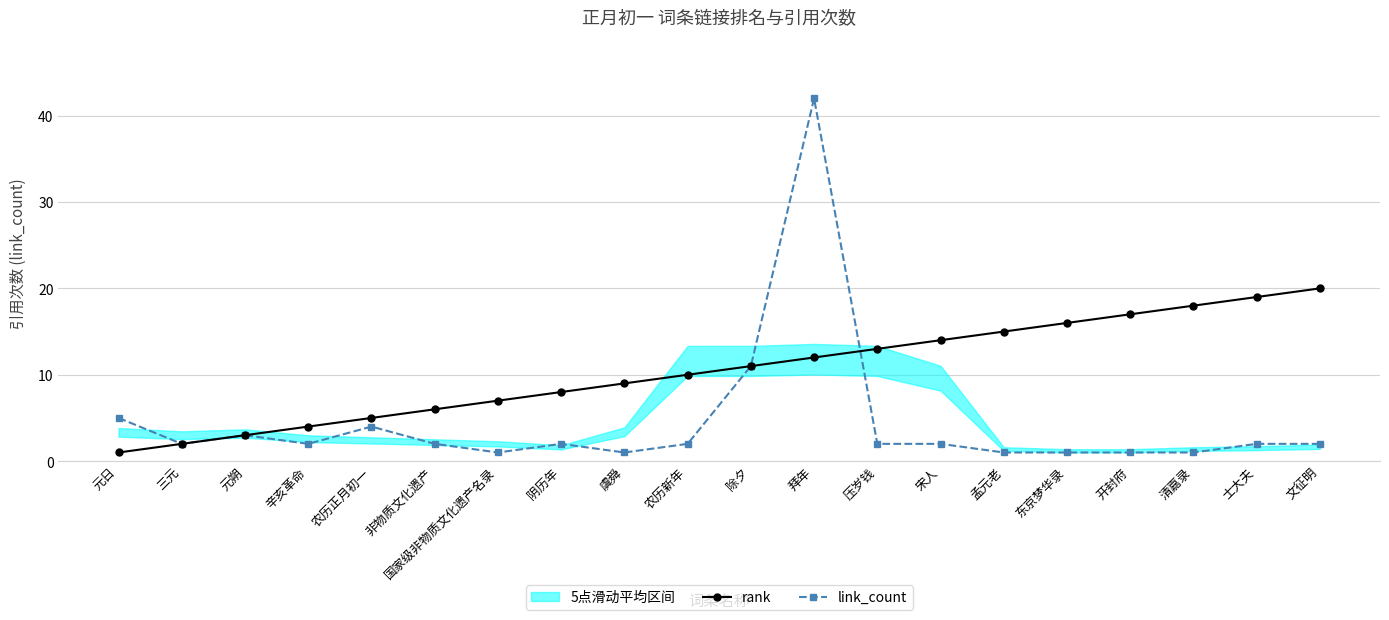

Reading left to right, extract all data points from this chart.

rank: 元日=1	三元=2	元朔=3	辛亥革命=4	农历正月初一=5	非物质文化遗产=6	国家级非物质文化遗产名录=7	阴历年=8	虞舜=9	农历新年=10	除夕=11	拜年=12	压岁钱=13	宋人=14	孟元老=15	东京梦华录=16	开封府=17	清嘉录=18	士大夫=19	文征明=20
link_count: 元日=5	三元=2	元朔=3	辛亥革命=2	农历正月初一=4	非物质文化遗产=2	国家级非物质文化遗产名录=1	阴历年=2	虞舜=1	农历新年=2	除夕=11	拜年=42	压岁钱=2	宋人=2	孟元老=1	东京梦华录=1	开封府=1	清嘉录=1	士大夫=2	文征明=2